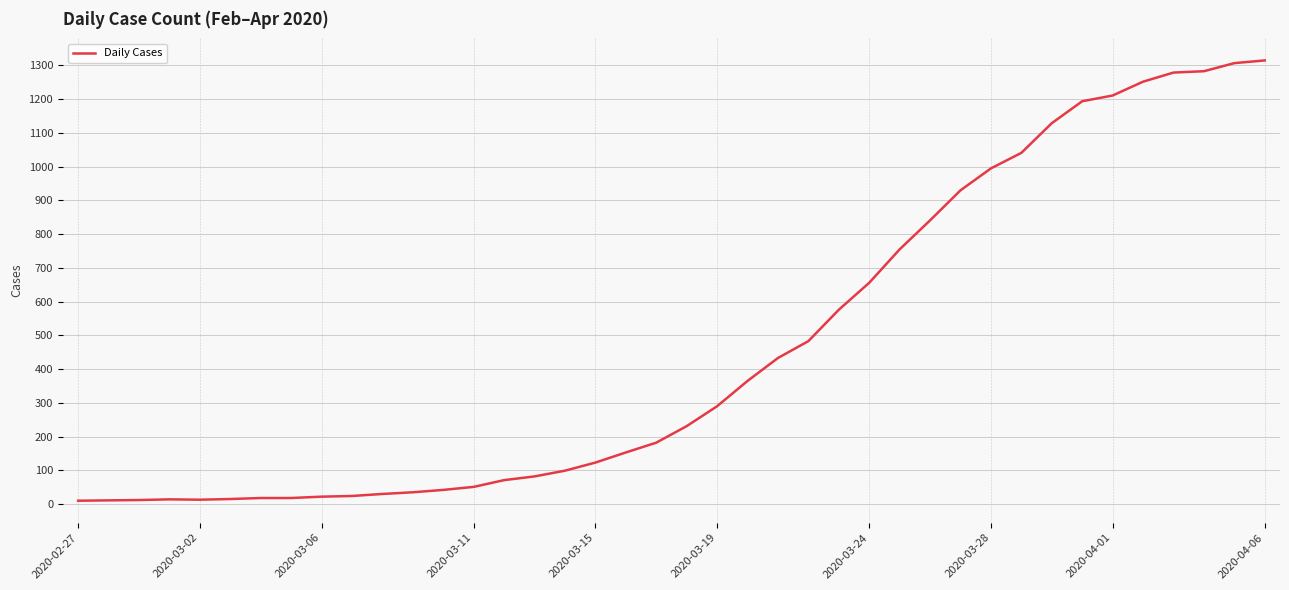

What is the greatest value displayed?

1315